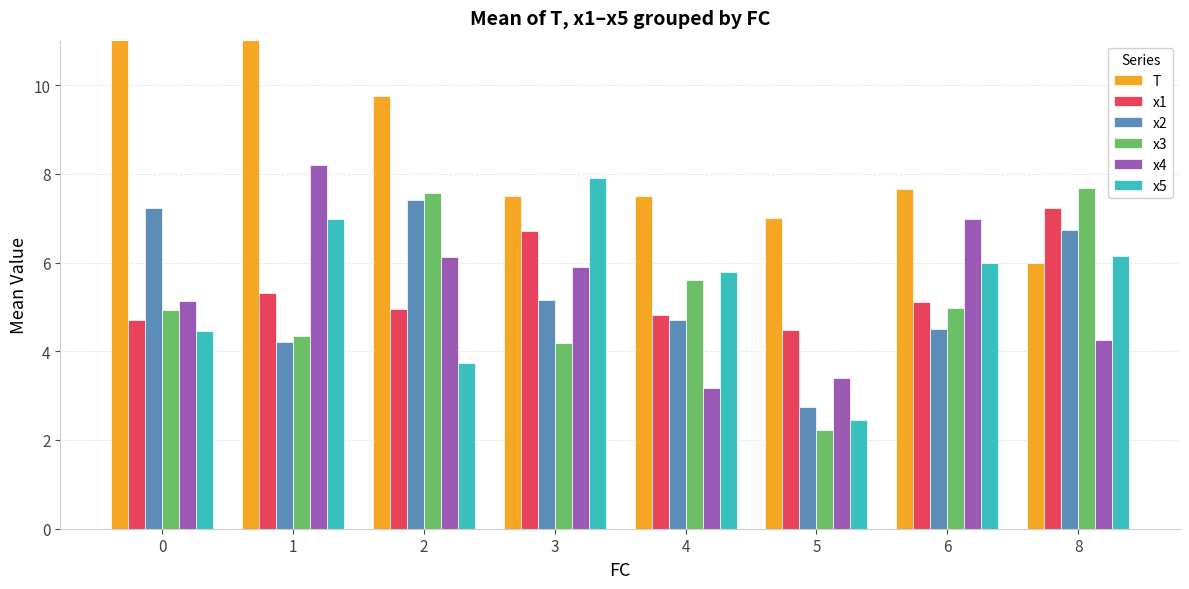

Where is T nearest to the value 12?

2